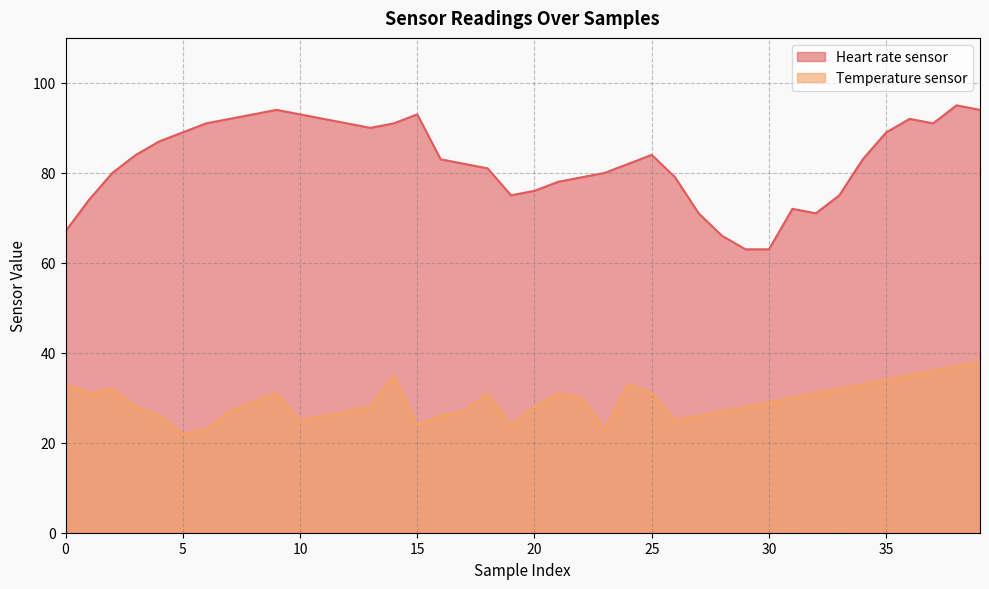

Reading left to right, list all the values displayed in this chart.

Heart rate sensor: 67	74	80	84	87	89	91	92	93	94	93	92	91	90	91	93	83	82	81	75	76	78	79	80	82	84	79	71	66	63	63	72	71	75	83	89	92	91	95	94
Temperature sensor: 33	31	32	28	26	22	23	27	29	31	25	26	27	28	35	24	26	27	31	24	28	31	30	23	33	31	25	26	27	28	29	30	31	32	33	34	35	36	37	38